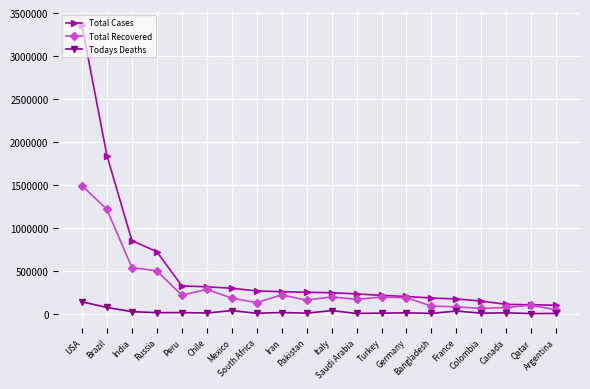

What are all the series names shown in the legend?

Total Cases, Total Recovered, Todays Deaths